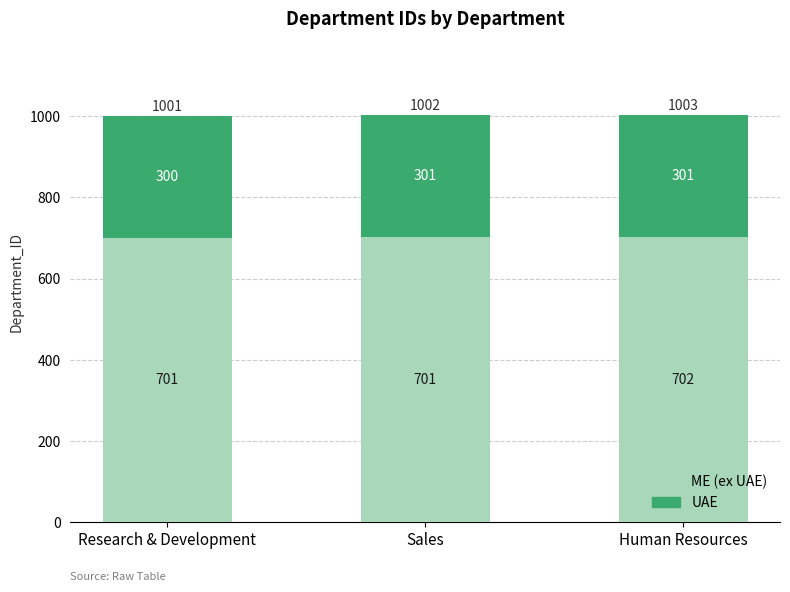

Are the bars grouped side by side (vs. stacked)?

No